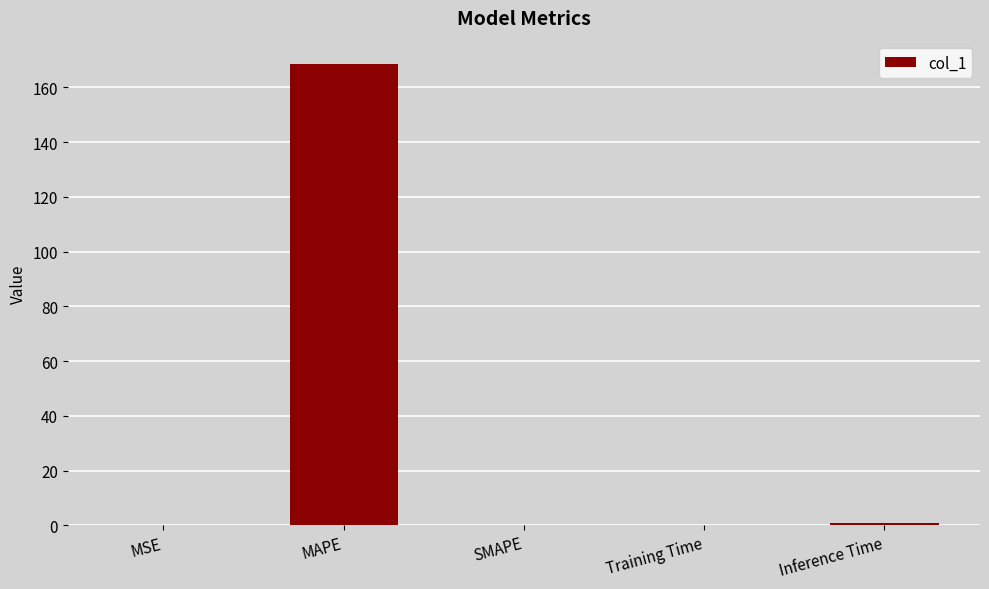

What is the maximum value shown in the chart?

168.6